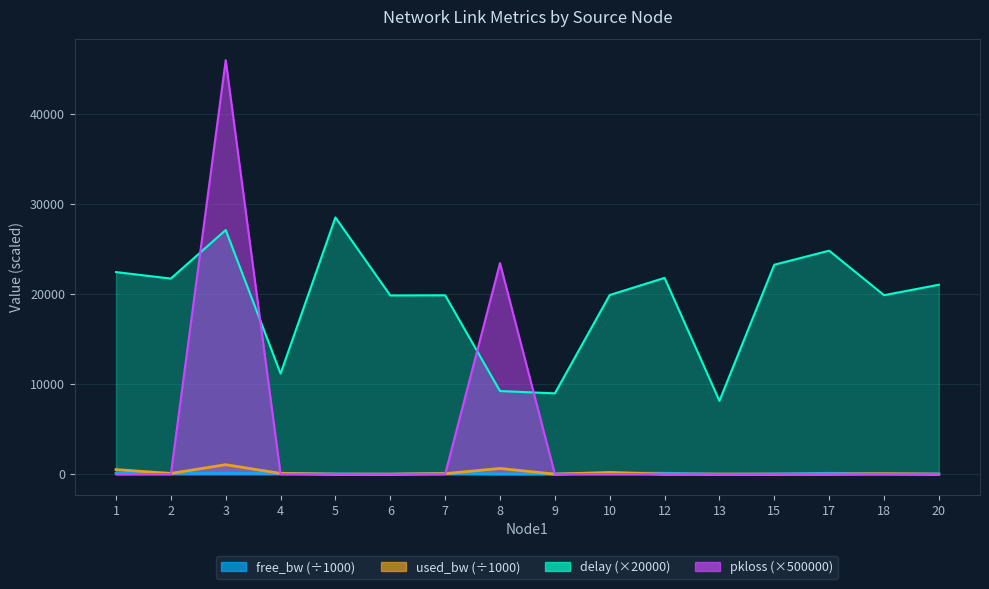

Is it true that pkloss equals 0.0 at 7?

True